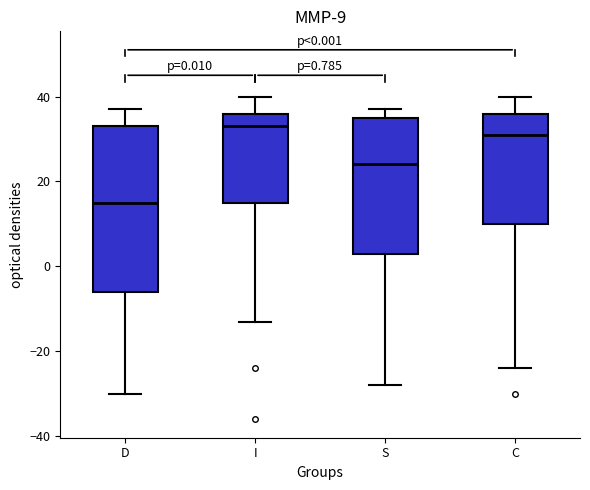

Which box's median line is the lowest?

D